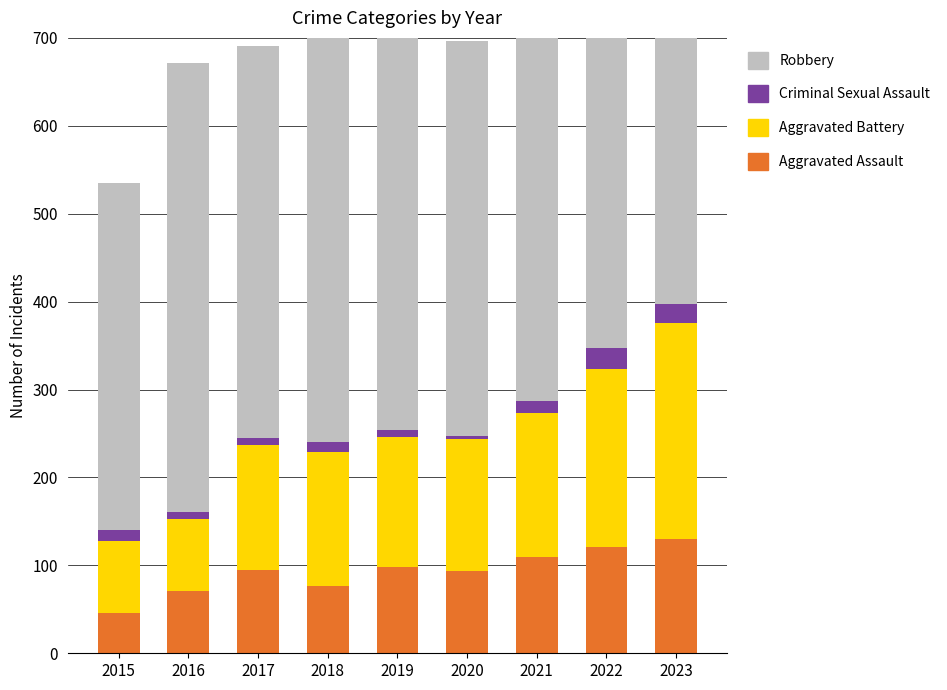

Reading left to right, extract all data points from this chart.

Aggravated Assault: 46	71	95	77	98	94	110	121	130
Aggravated Battery: 82	82	142	152	148	150	163	202	246
Criminal Sexual Assault: 12	8	8	11	8	3	14	24	21
Robbery: 395	510	446	520	591	450	484	521	438